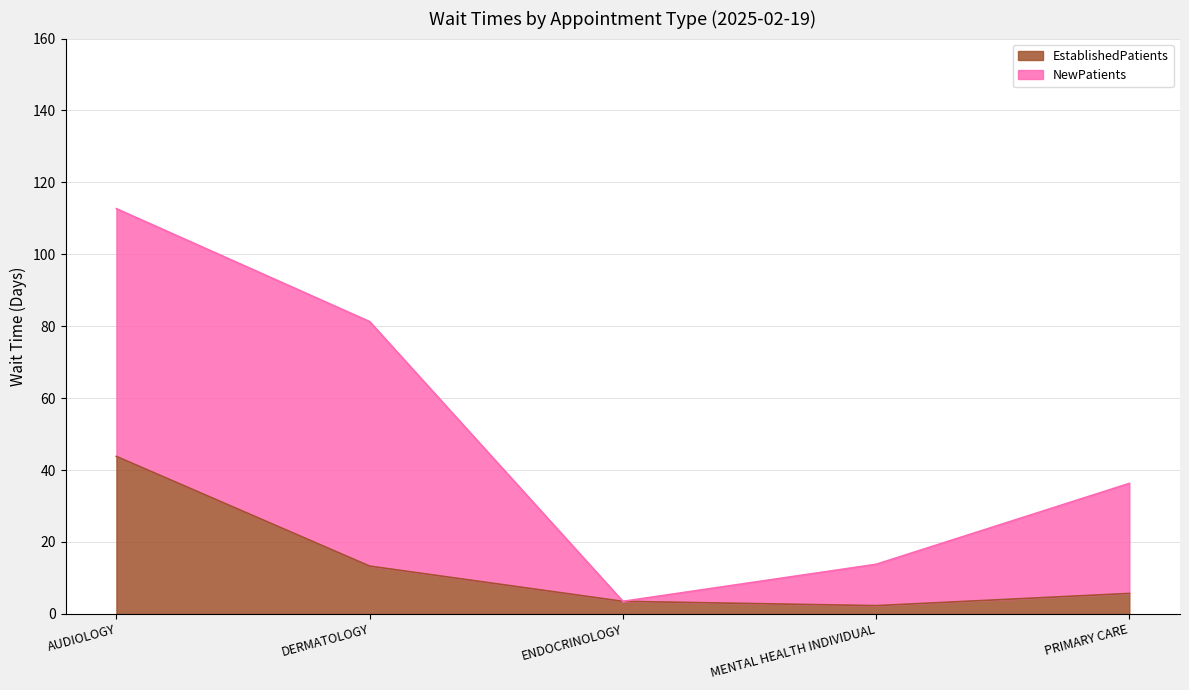

How many lines are shown in the chart?

2